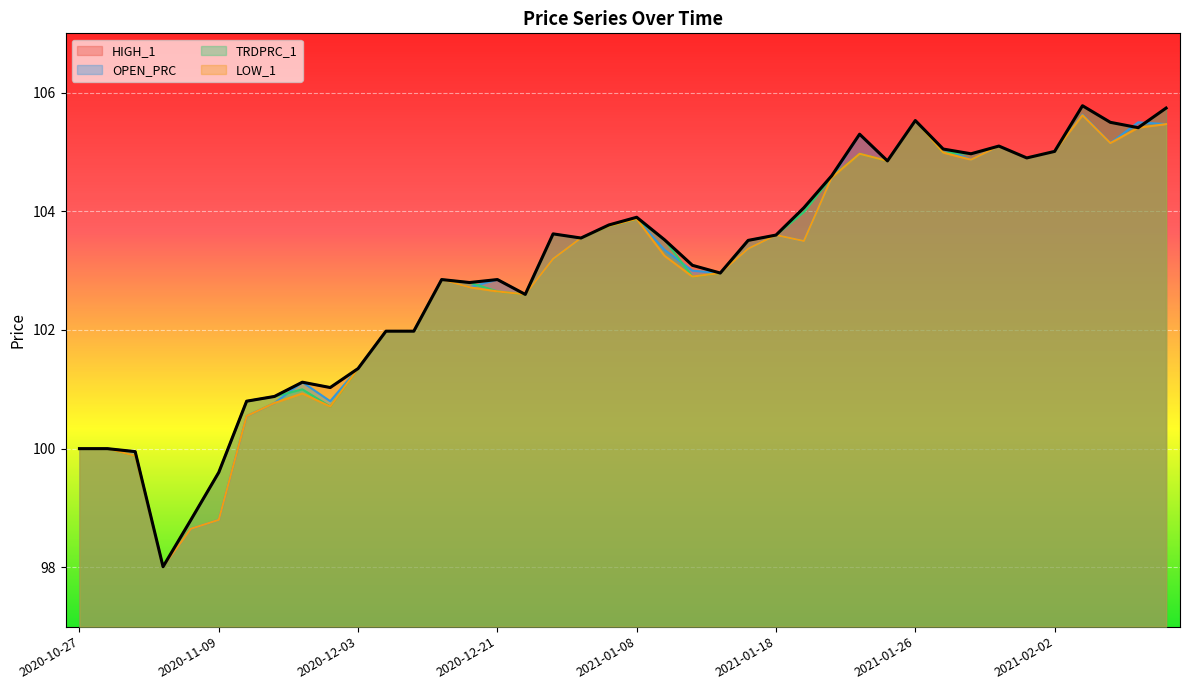

What is the label of the 7th point from the right?

2021-01-29